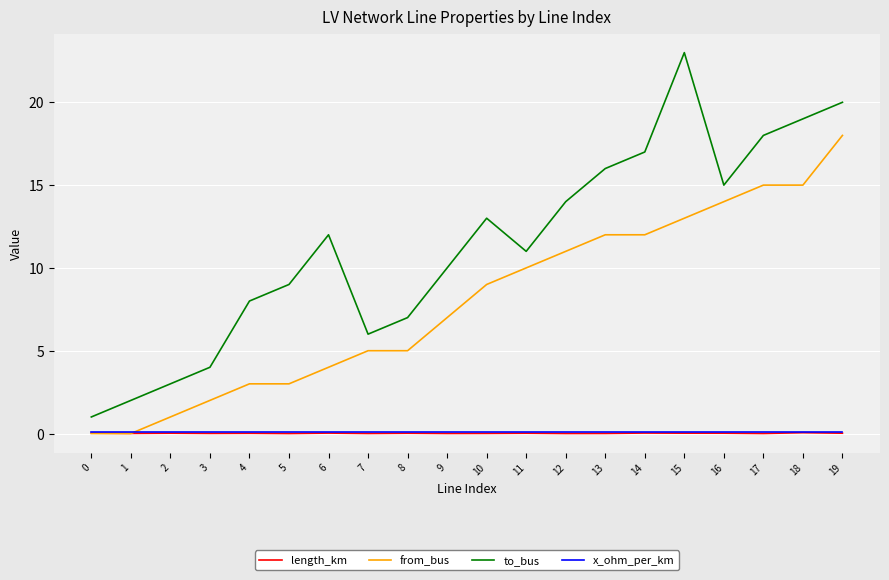

Which series has the largest total across all categories?

to_bus